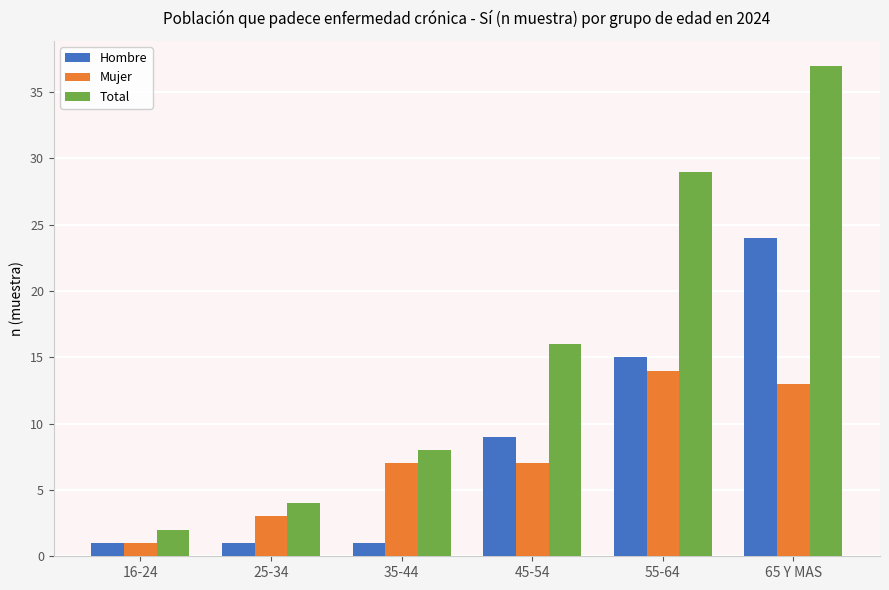

The Hombre series shows 24 at 65 Y MAS. True or false?

True